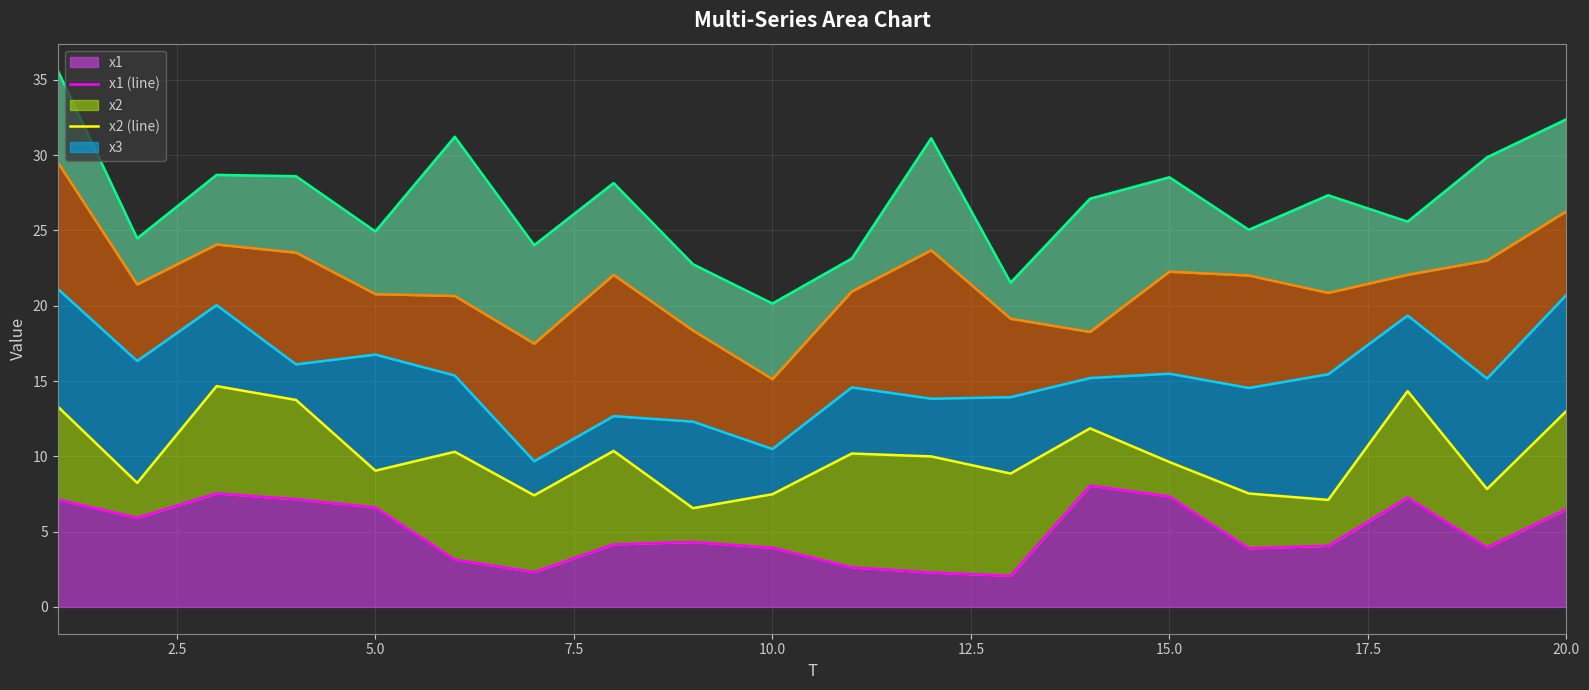

Does the chart have visible grid lines?

Yes